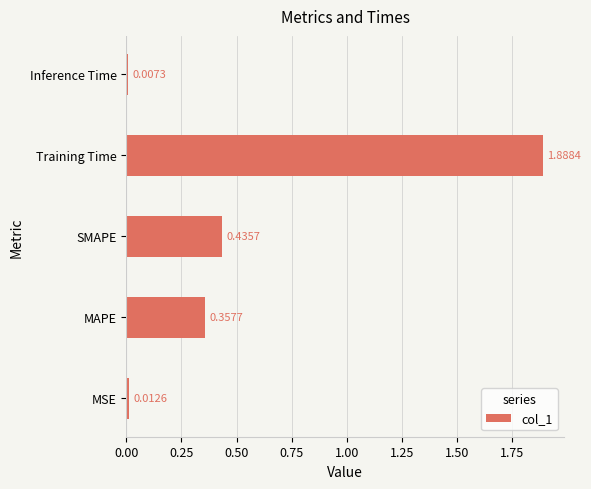

Where is the data nearest to the value 0?

Inference Time